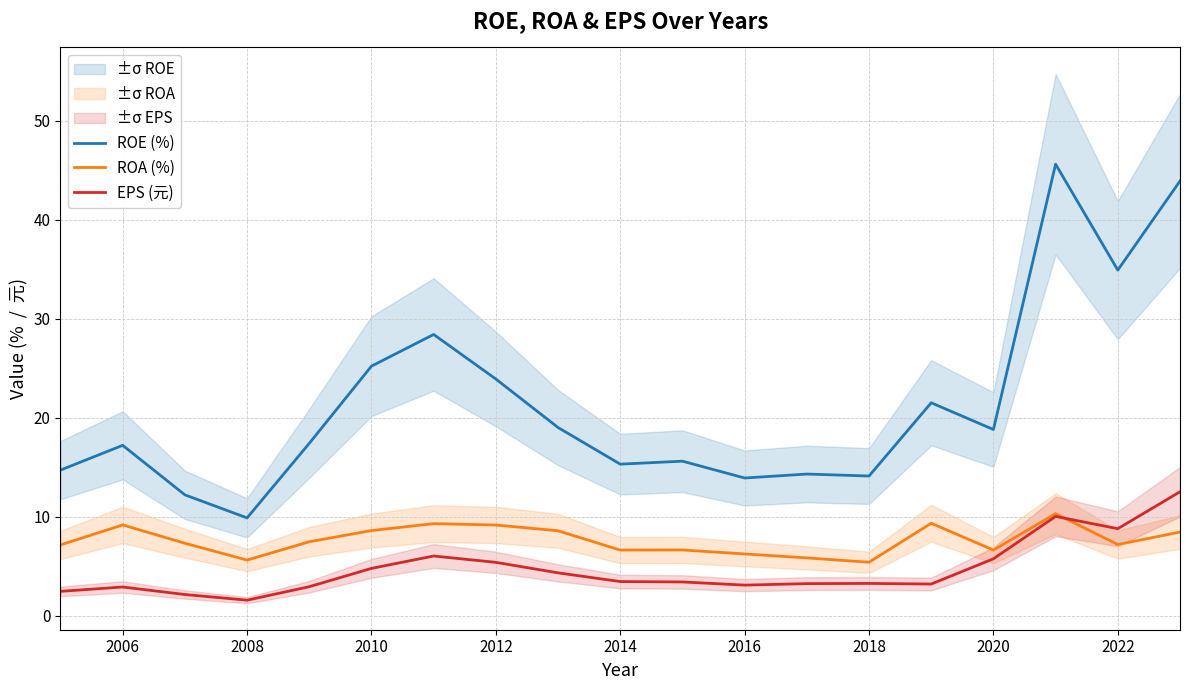

Rank the series by their maximum value, from highest to lowest.

ROE (%), EPS (元), ROA (%)